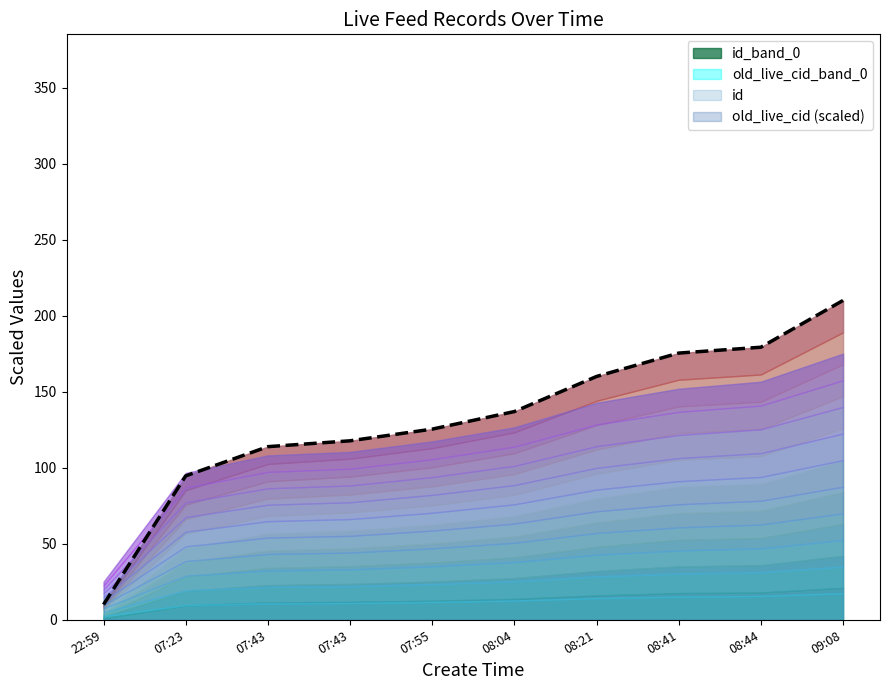

Approximately how many times larger is the value at 08:44 compared to 07:55?

1.4